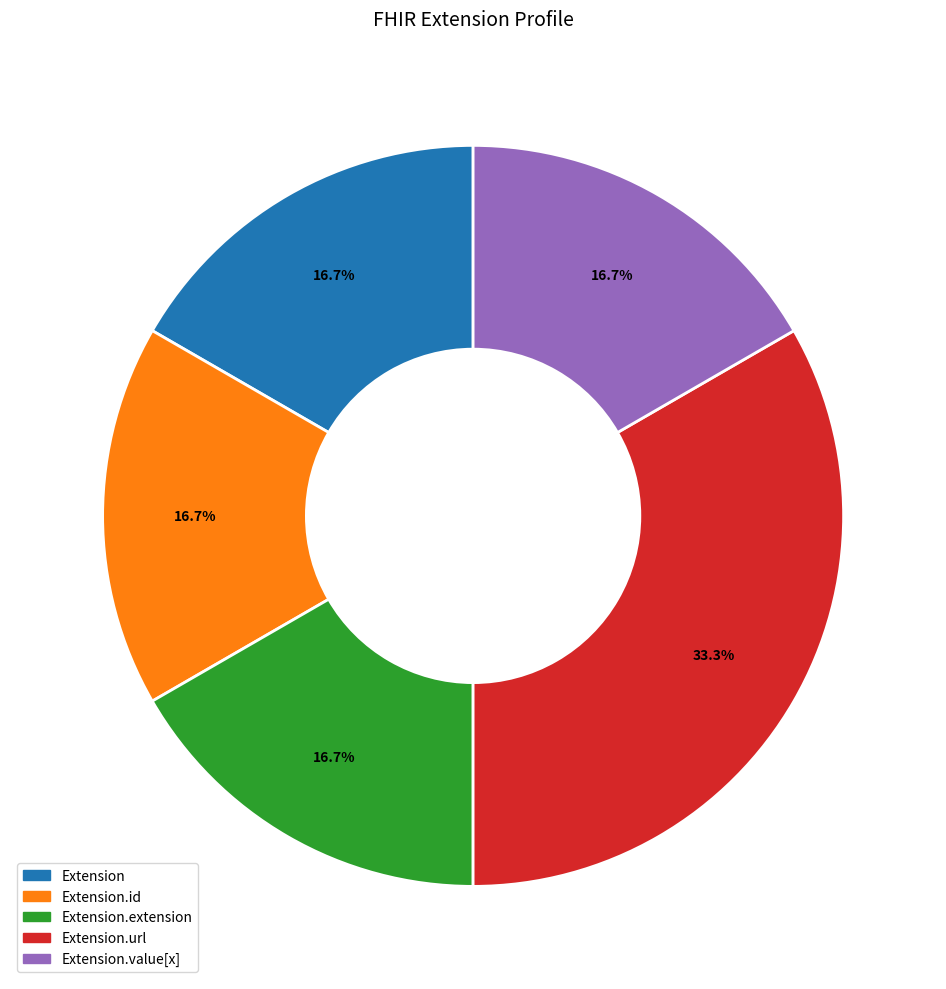

Does any single category account for the majority?

No